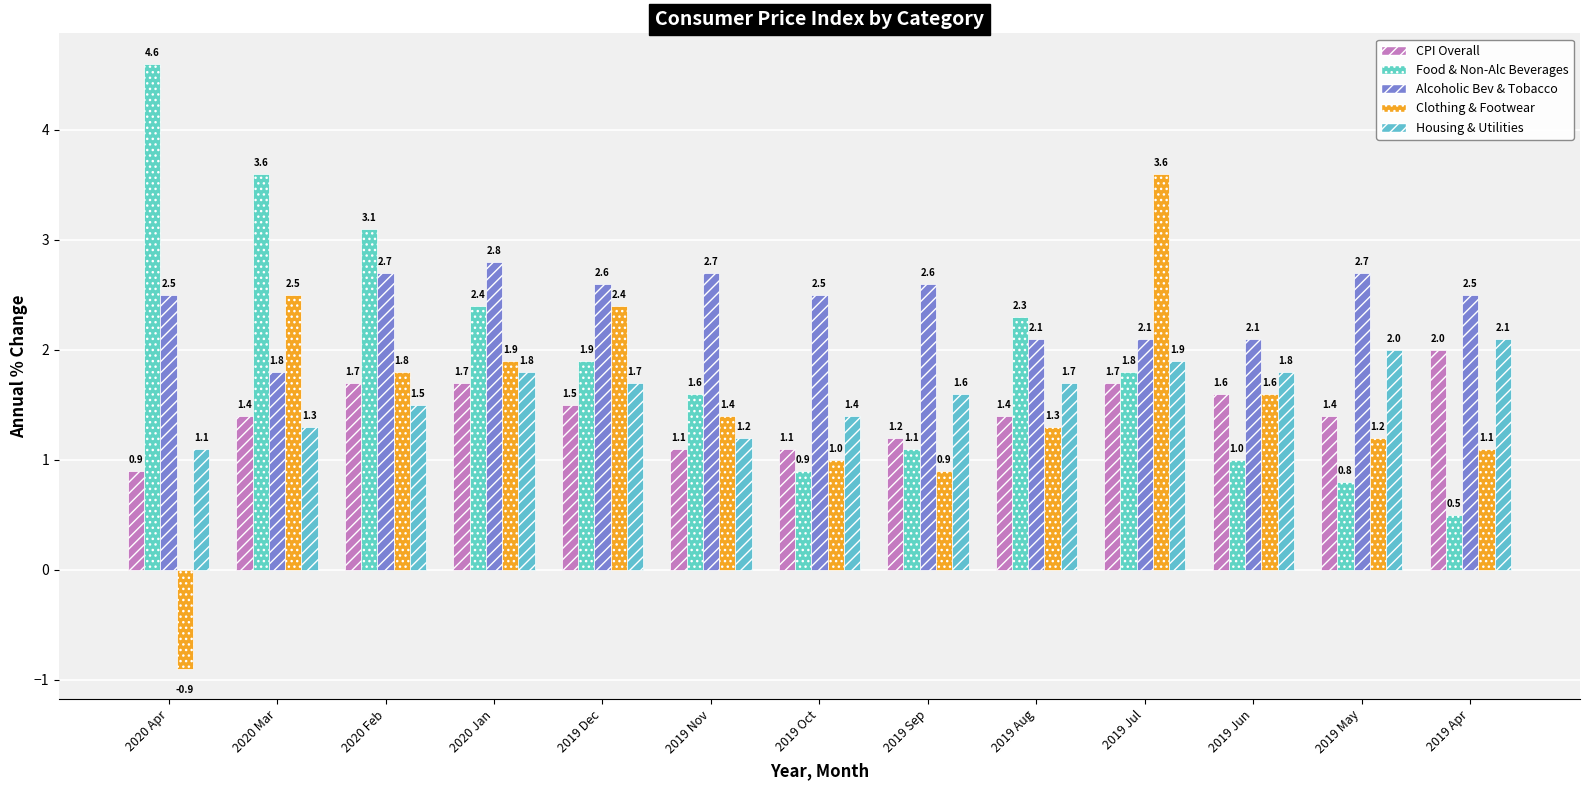

How many values in Clothing & Footwear are below zero?

1